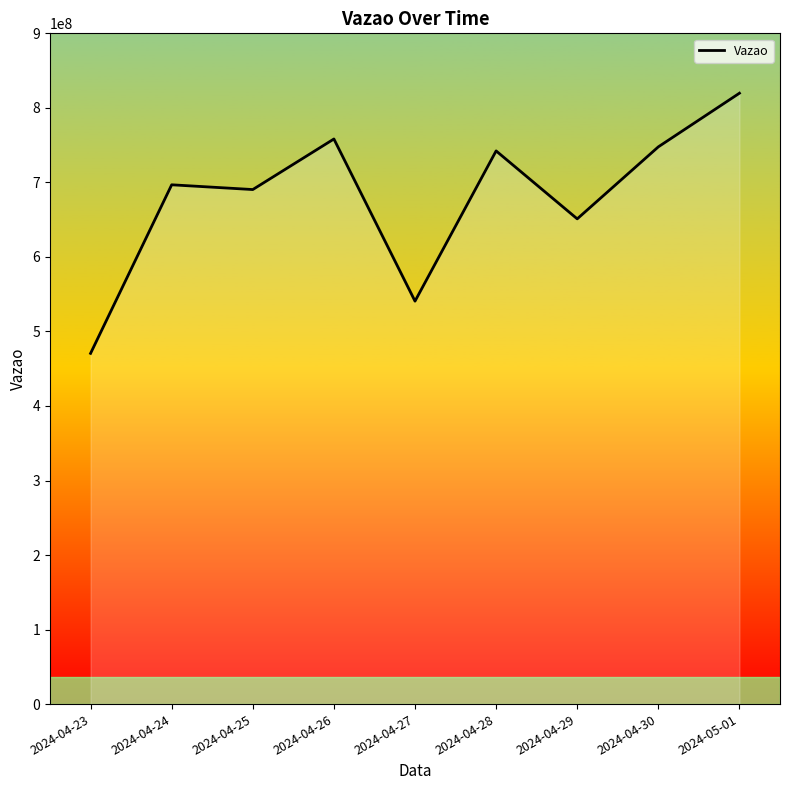

What is the change in value from 2024-04-25 to 2024-04-30?

+57291888